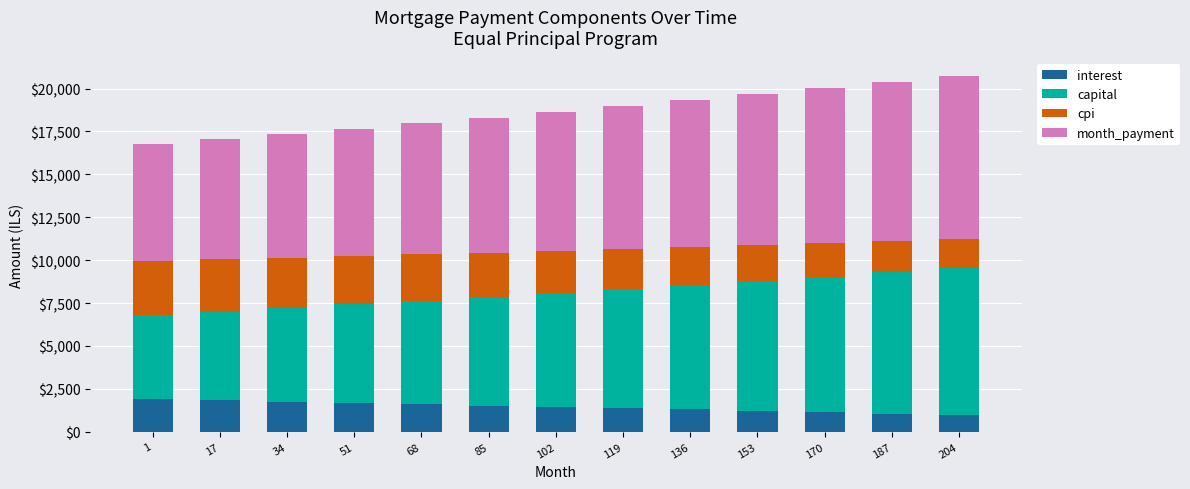

At which label does interest first exceed 1450?

1